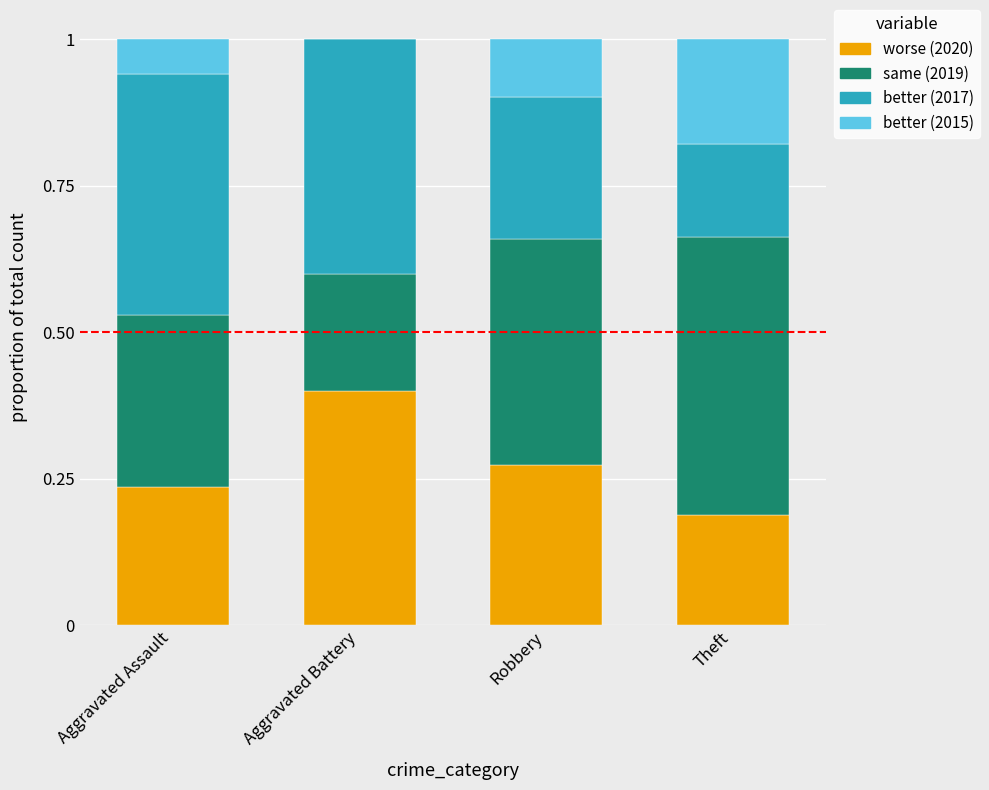

What is the total value across all series at Aggravated Assault?

1.0